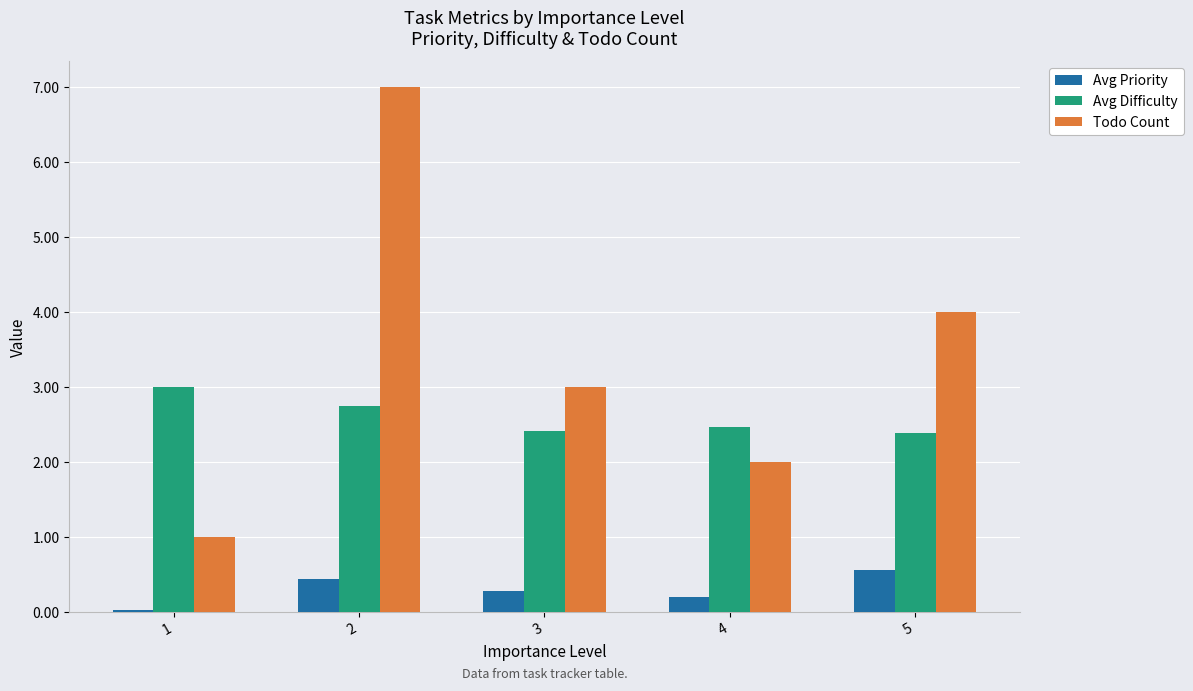

What are all the series names shown in the legend?

Avg Priority, Avg Difficulty, Todo Count